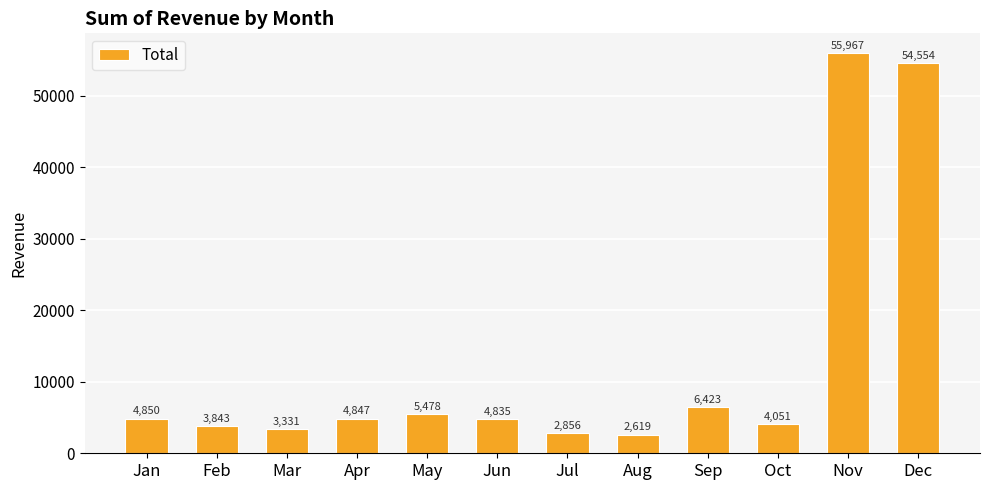

Where does the data first go above 4847?

Jan